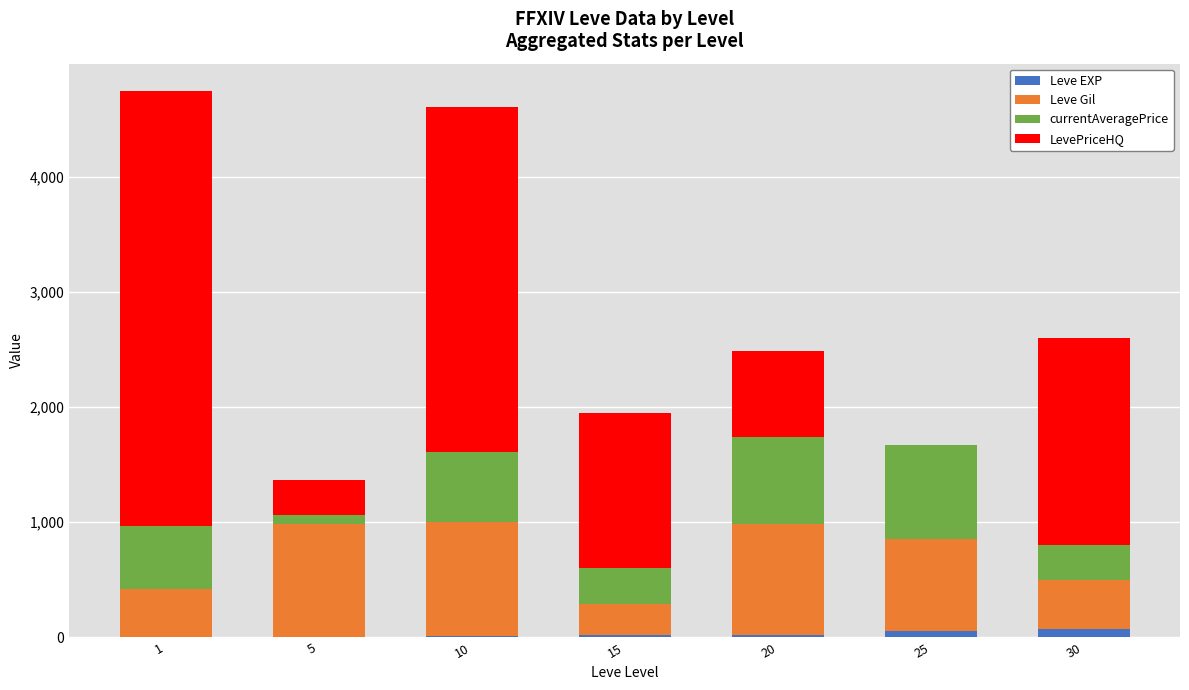

What is the sum of all Leve EXP values?

184